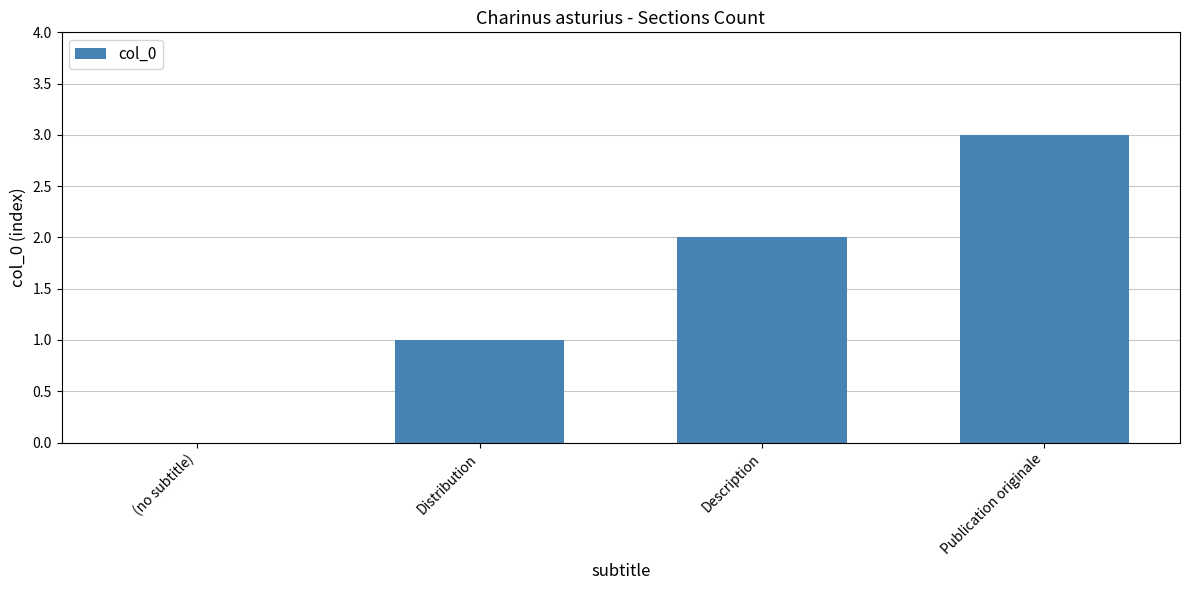

Reading left to right, what are all the values shown in this chart?

(no subtitle)=0	Distribution=1	Description=2	Publication originale=3